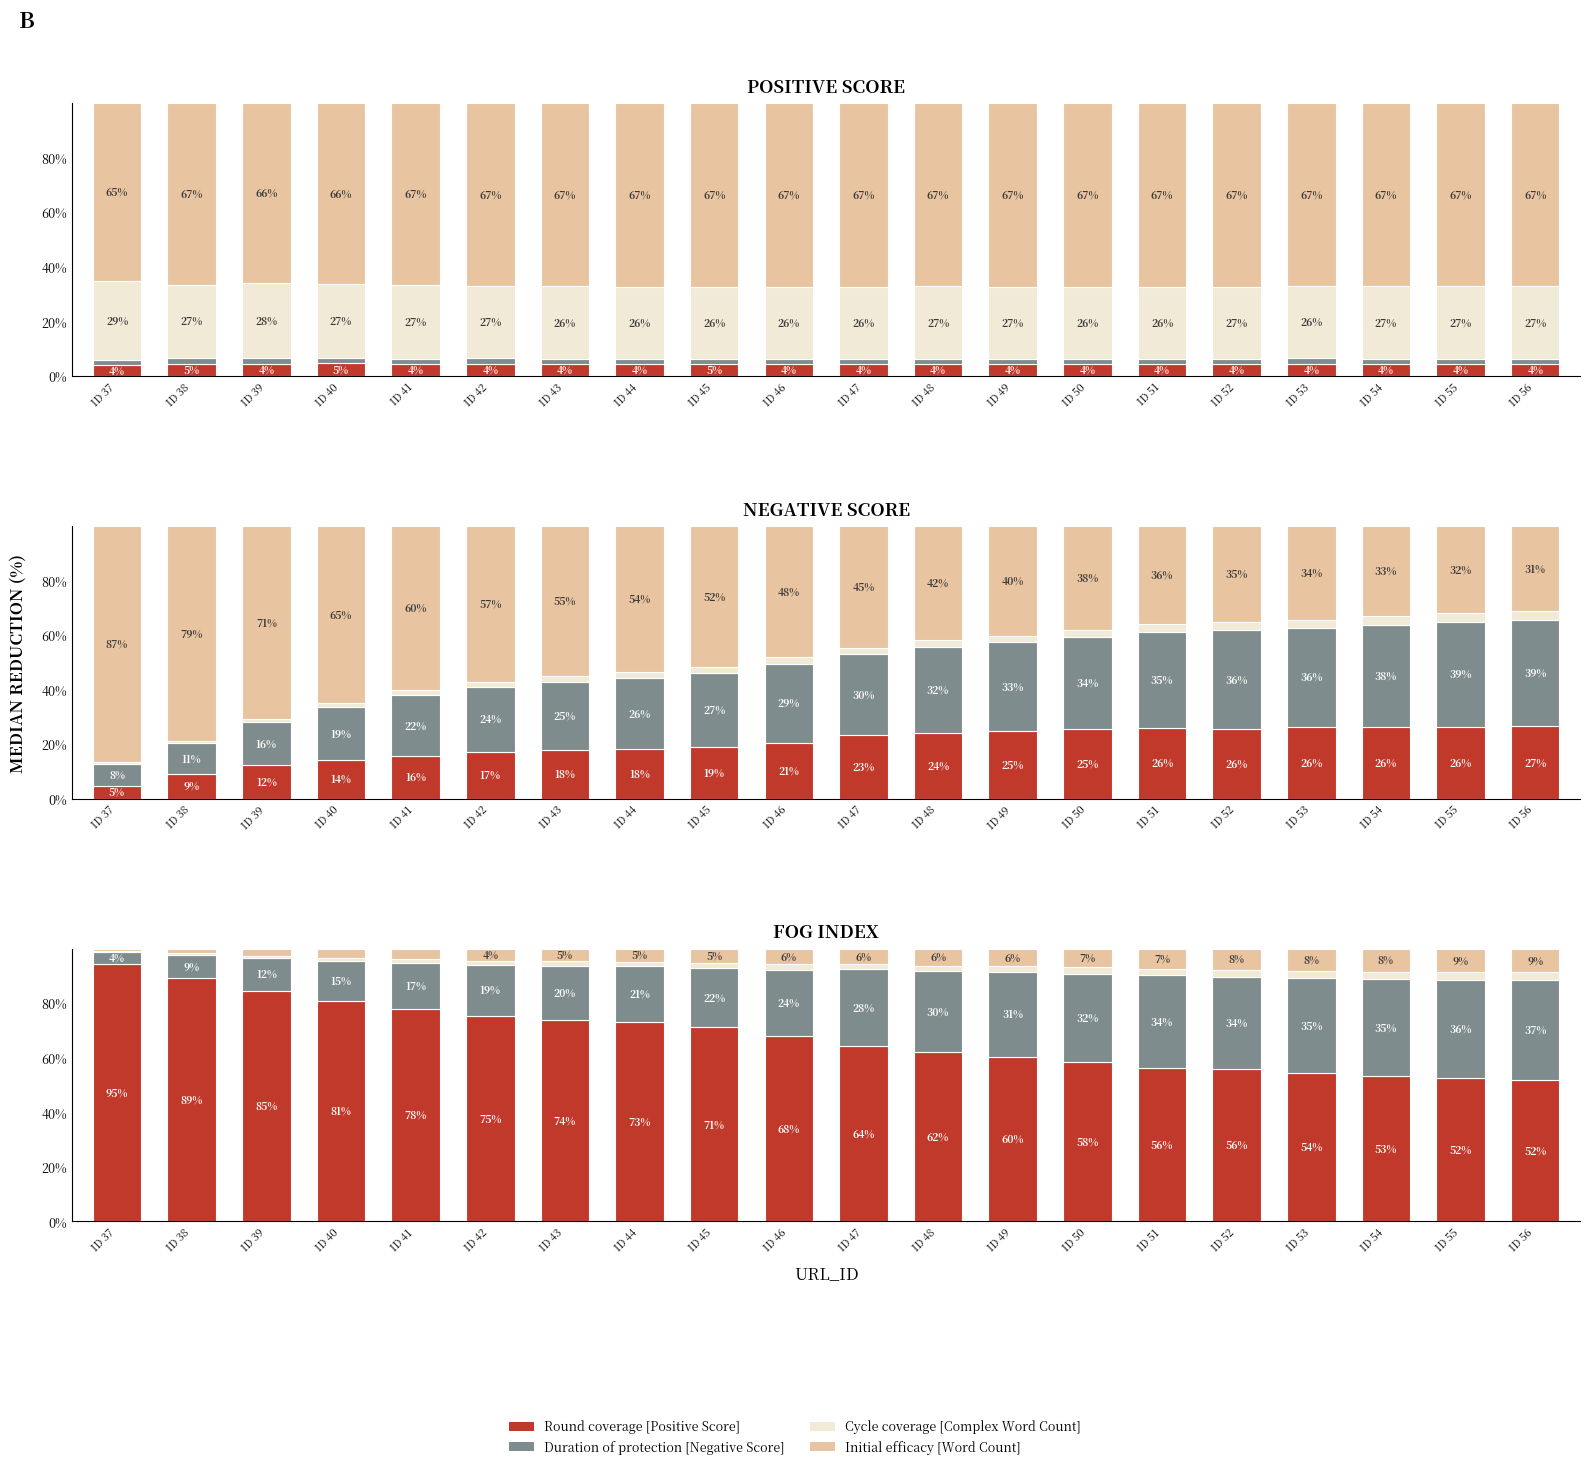

At which category does the chart reach its peak across all series?

ID 37